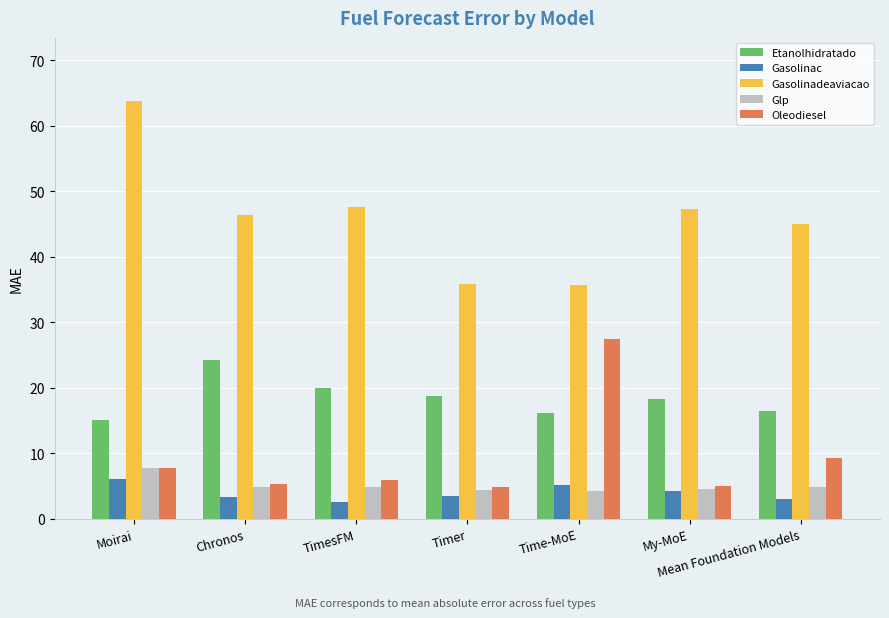

Which label corresponds to the largest value in the chart?

Moirai